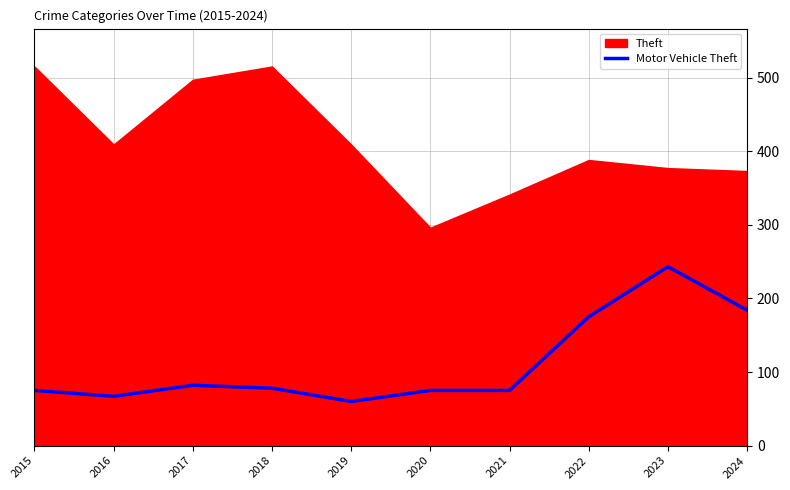

How many points are higher than both their immediate neighbors (excluding endpoints)?

2